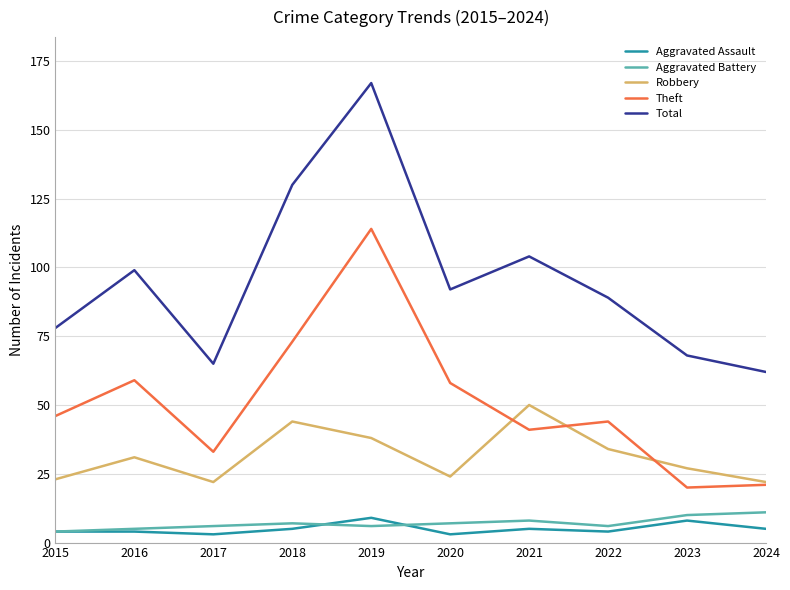

Reading left to right, transcribe all the data shown in this chart.

Aggravated Assault: 2015=4	2016=4	2017=3	2018=5	2019=9	2020=3	2021=5	2022=4	2023=8	2024=5
Aggravated Battery: 2015=4	2016=5	2017=6	2018=7	2019=6	2020=7	2021=8	2022=6	2023=10	2024=11
Robbery: 2015=23	2016=31	2017=22	2018=44	2019=38	2020=24	2021=50	2022=34	2023=27	2024=22
Theft: 2015=46	2016=59	2017=33	2018=73	2019=114	2020=58	2021=41	2022=44	2023=20	2024=21
Total: 2015=78	2016=99	2017=65	2018=130	2019=167	2020=92	2021=104	2022=89	2023=68	2024=62